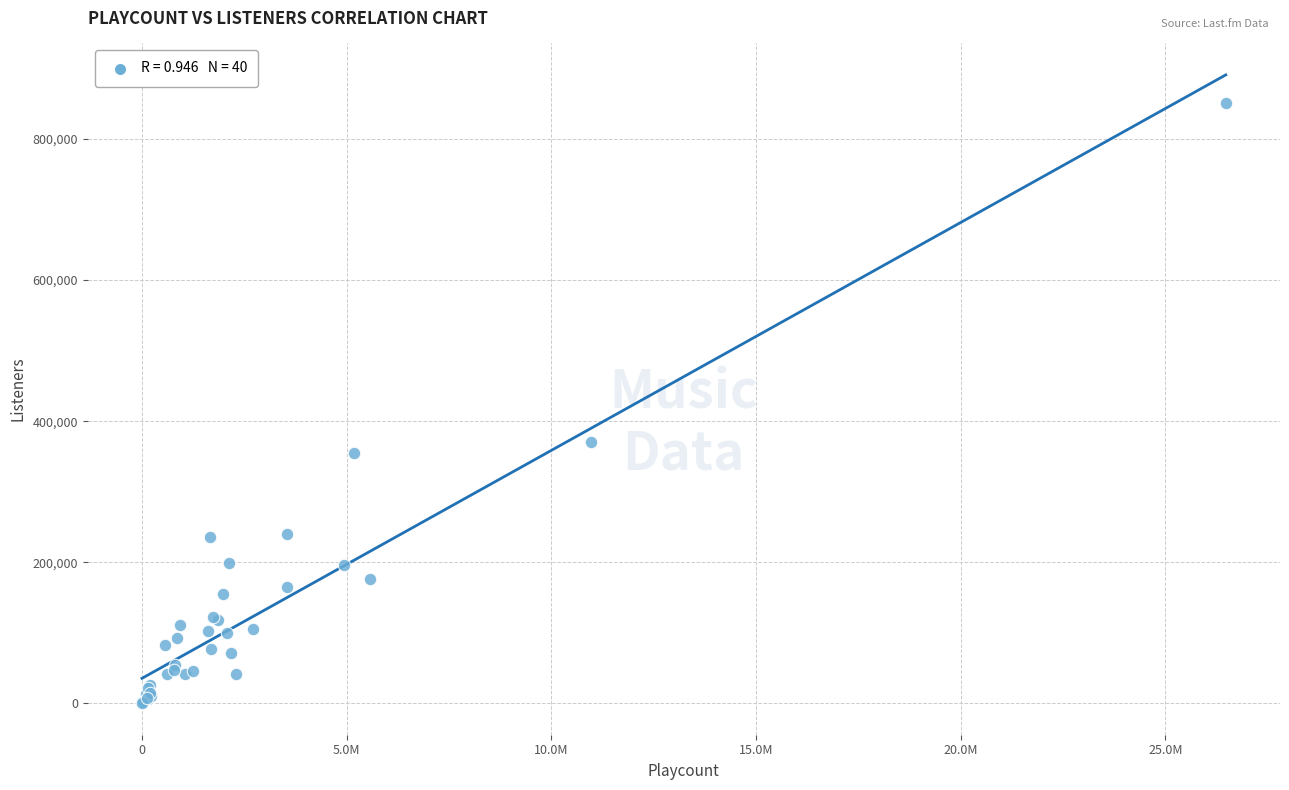

What Y value in the scatter plot is closest to 425417?

371081